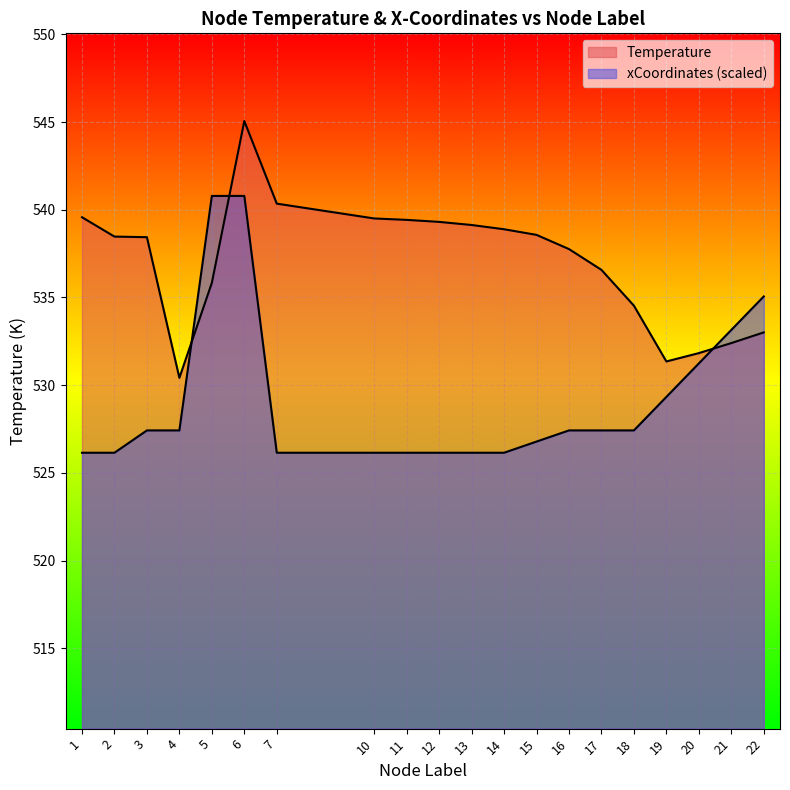

True or false: xCoordinates_scaled and Temperature intersect in this chart.

True